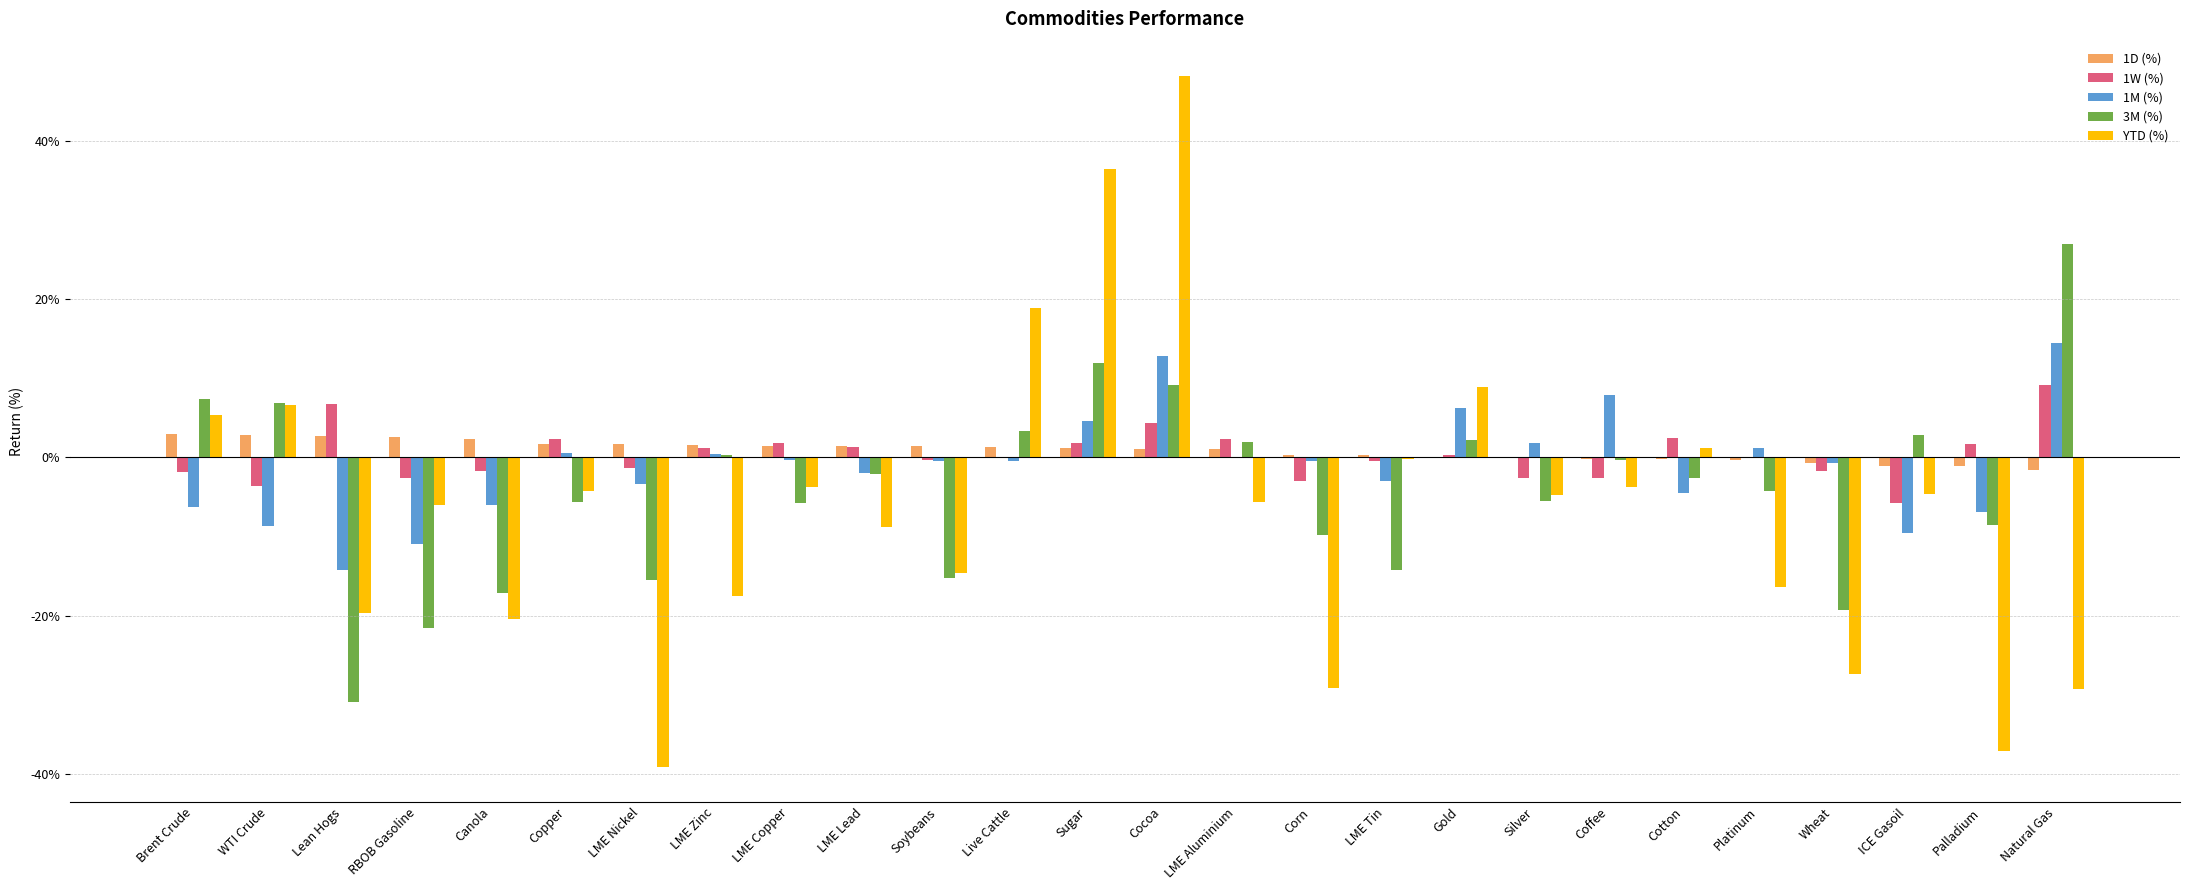

Are the bars horizontal?

No